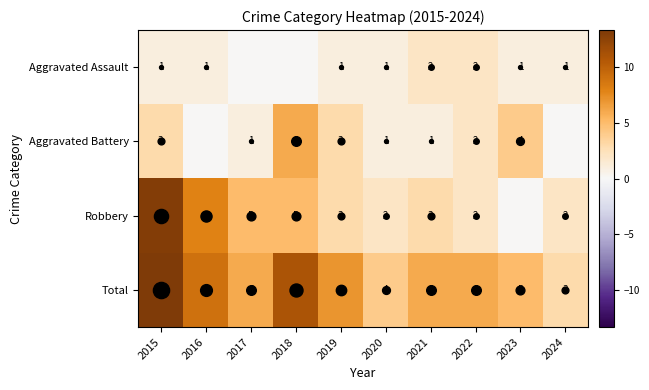

Read the Aggravated Assault value at 2023.

1